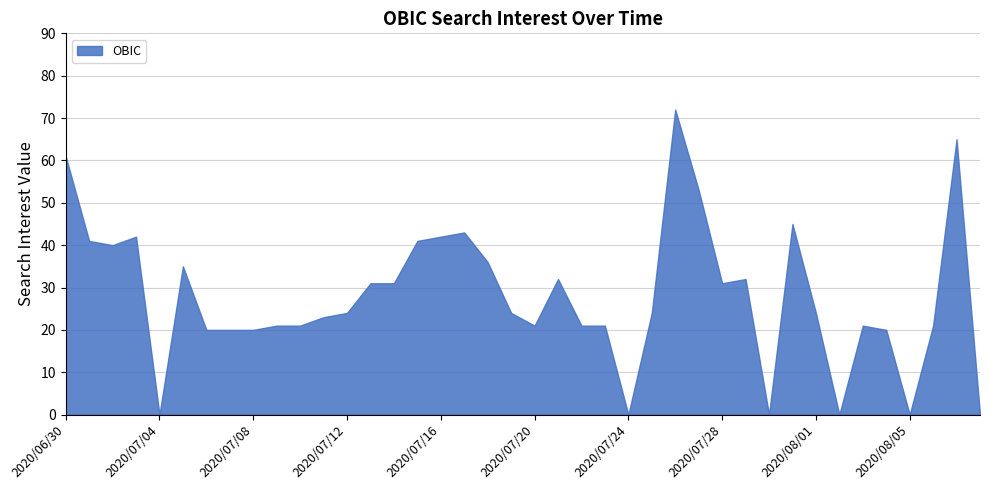

What is the change in value from 2020/07/03 to 2020/08/08?

-42